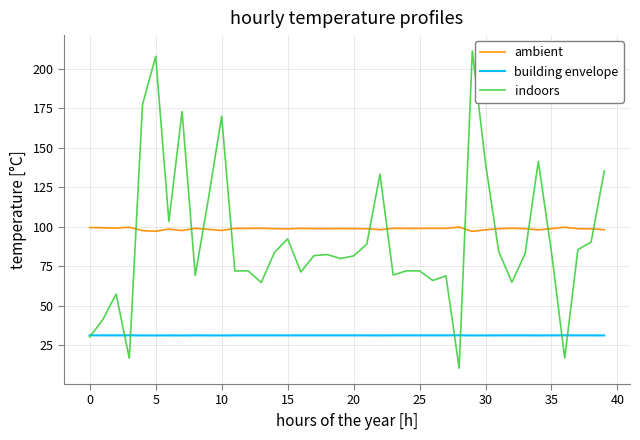

Rank the series by their maximum value, from lowest to highest.

building envelope, ambient, indoors